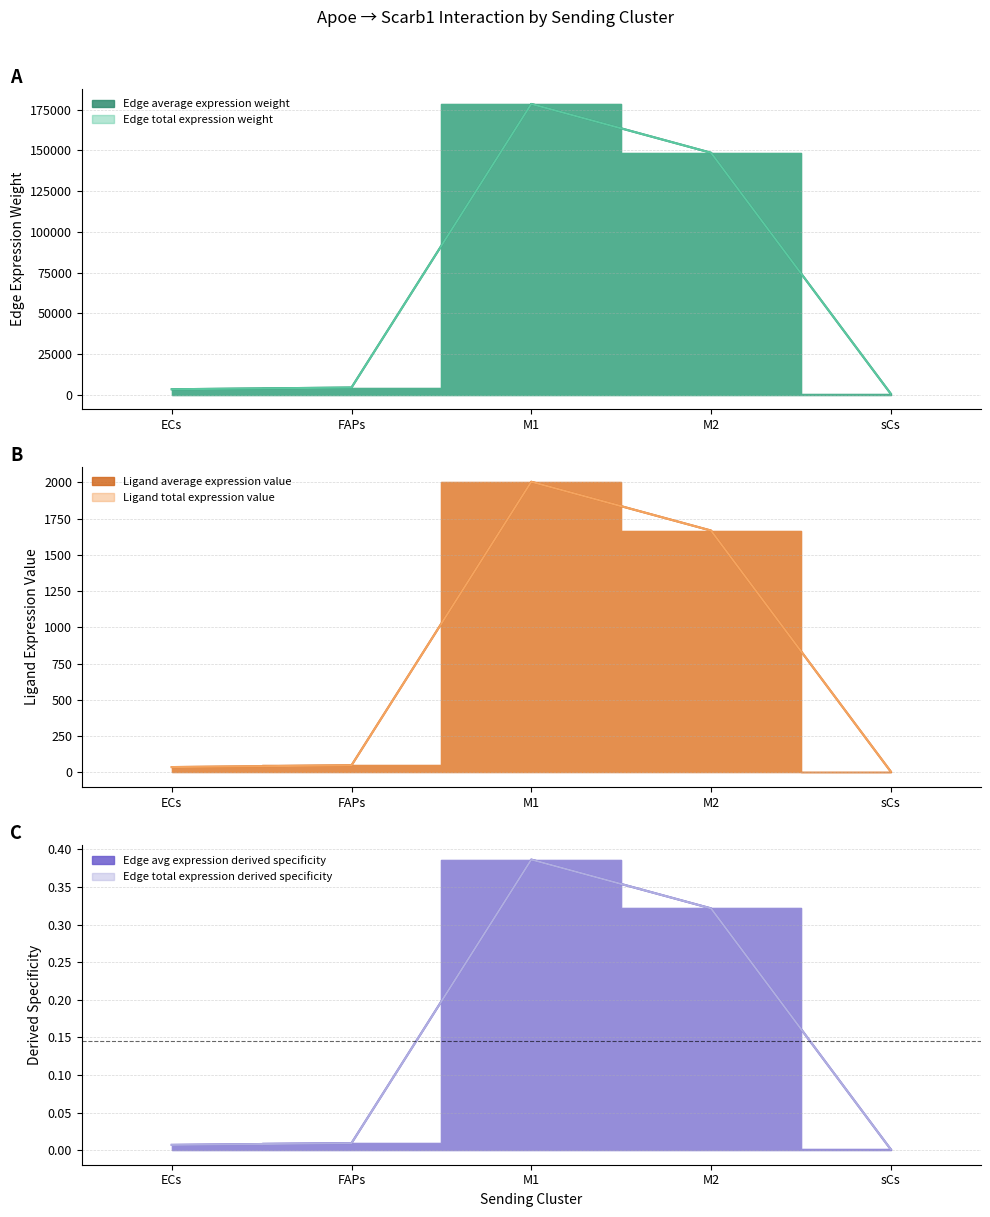

True or false: Edge total expression derived specificity and Ligand total expression value intersect in this chart.

False